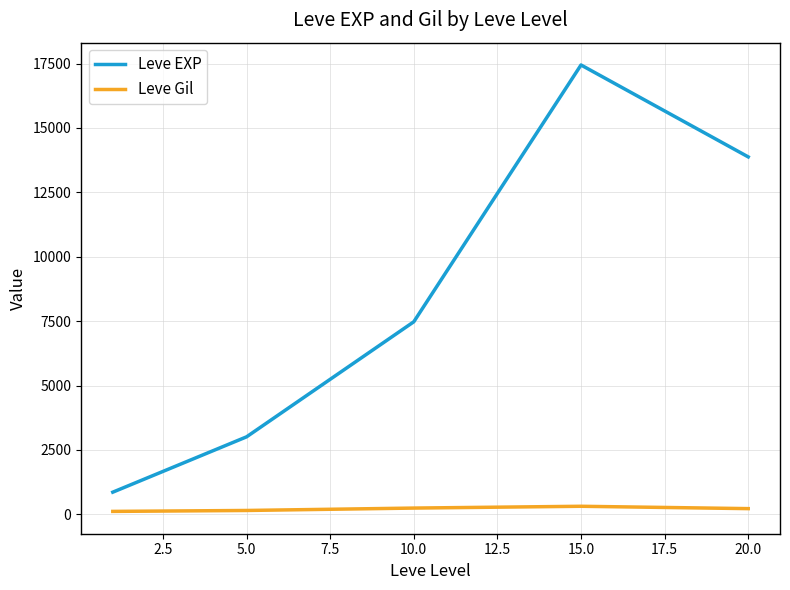

True or false: Leve EXP and Leve Gil cross at least once.

False